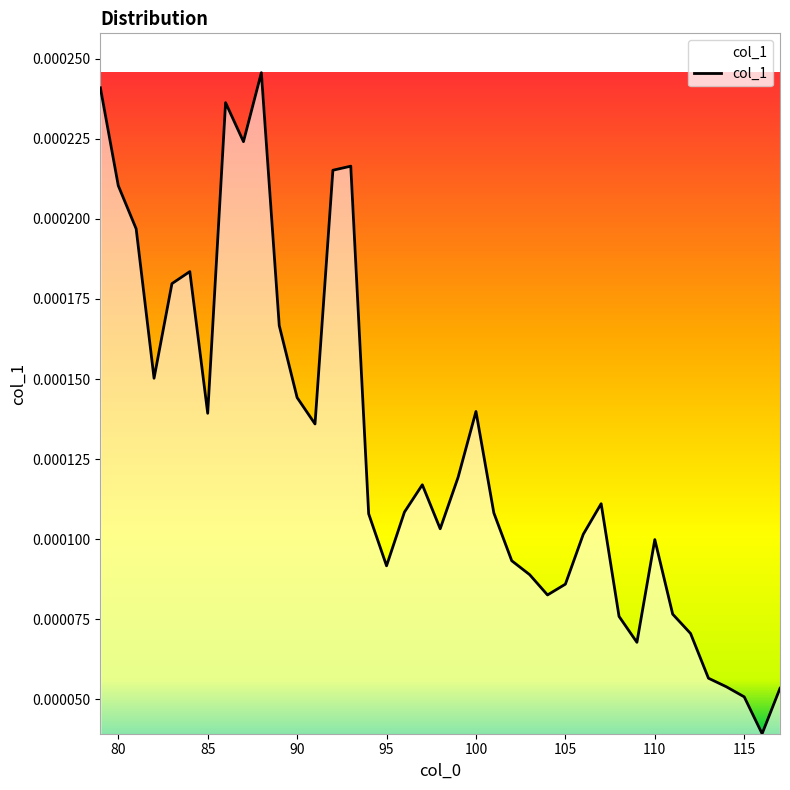

List the labels in order of value, smallest first.

116, 115, 117, 114, 113, 109, 112, 108, 111, 104, 105, 103, 95, 102, 110, 106, 98, 94, 101, 96, 107, 97, 99, 91, 85, 100, 90, 82, 89, 83, 84, 81, 80, 92, 93, 87, 86, 79, 88